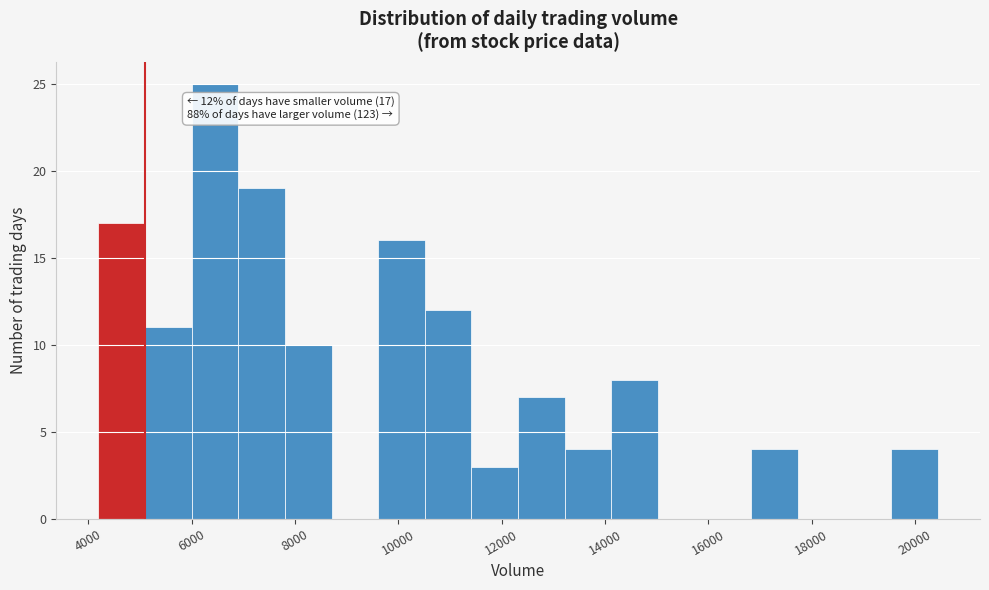

Over which range of the x-axis is the bar tallest?

6000 to 7000